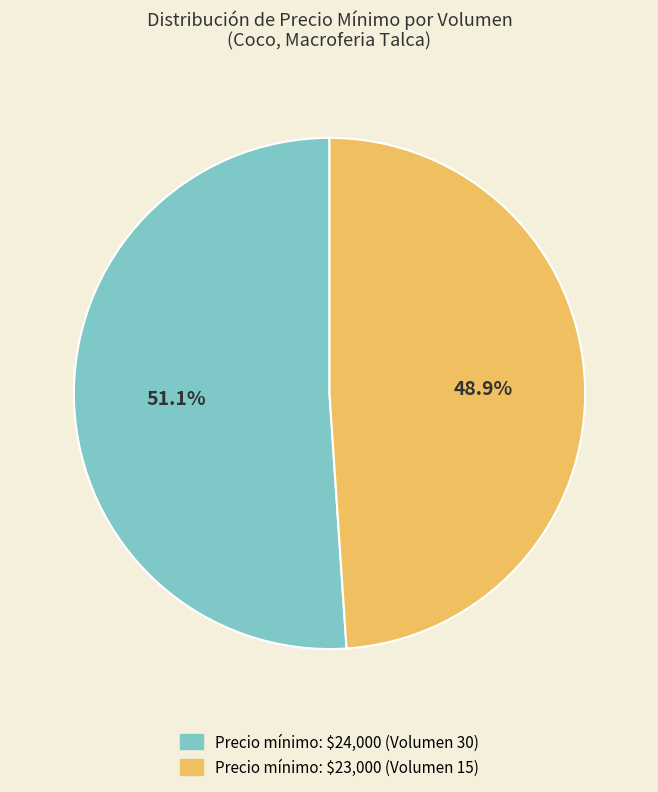

Is there a majority slice in this chart?

Yes